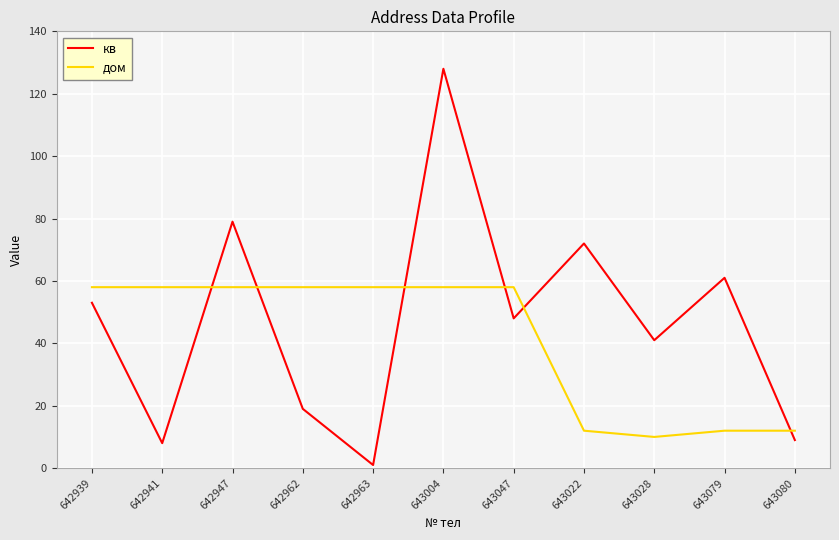

Is the value of дом at 643004 greater than the value of кв at 642963?

Yes